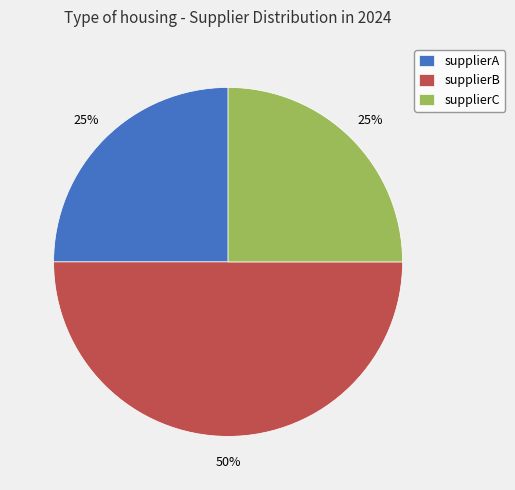

Is it true that supplierA is 25% of the pie?

True